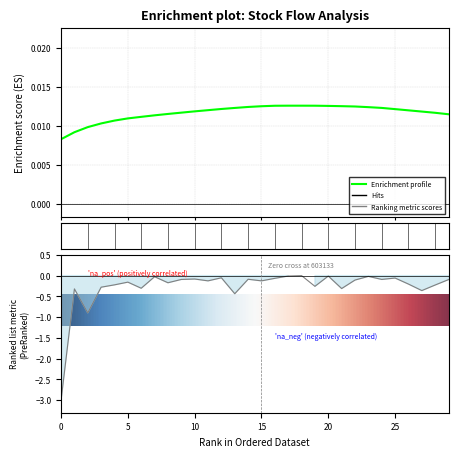

How many values in the Ranking metric scores series are below 0?

29